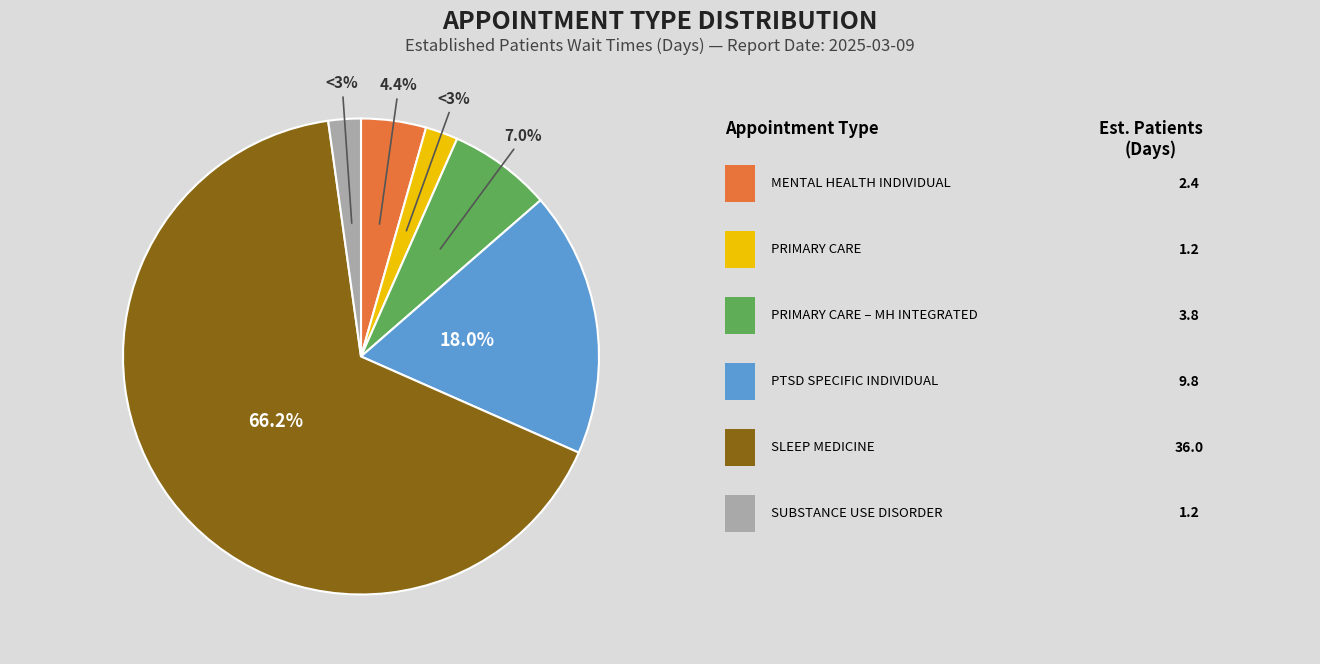

To the nearest percent, what percentage of the pie is SLEEP MEDICINE?

66%